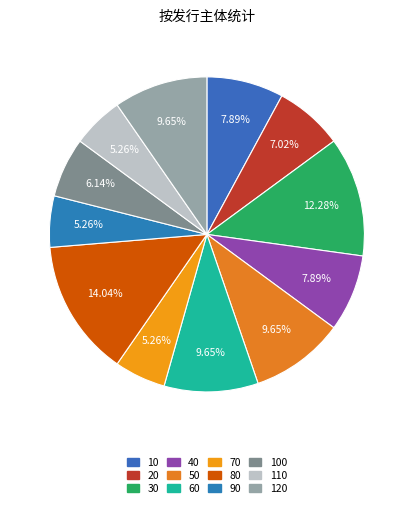

Rank the categories by value from highest to lowest.

80, 30, 50, 60, 120, 10, 40, 20, 100, 70, 90, 110